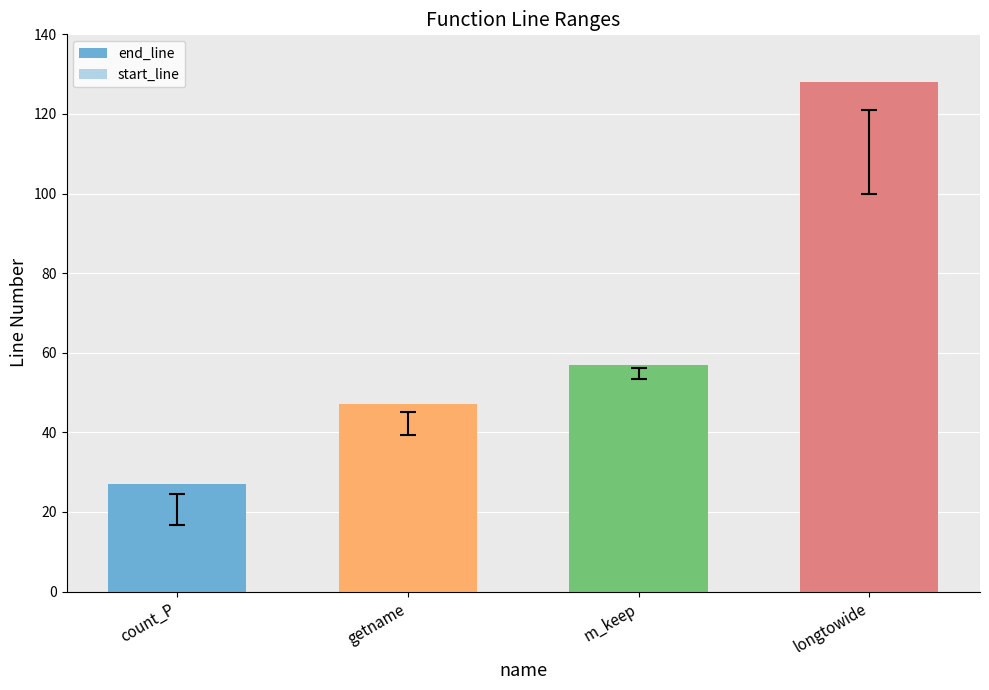

Reading right to left, transcribe all the data shown in this chart.

end_line: longtowide=128	m_keep=57	getname=47	count_P=27
start_line: longtowide=58	m_keep=48	getname=28	count_P=1